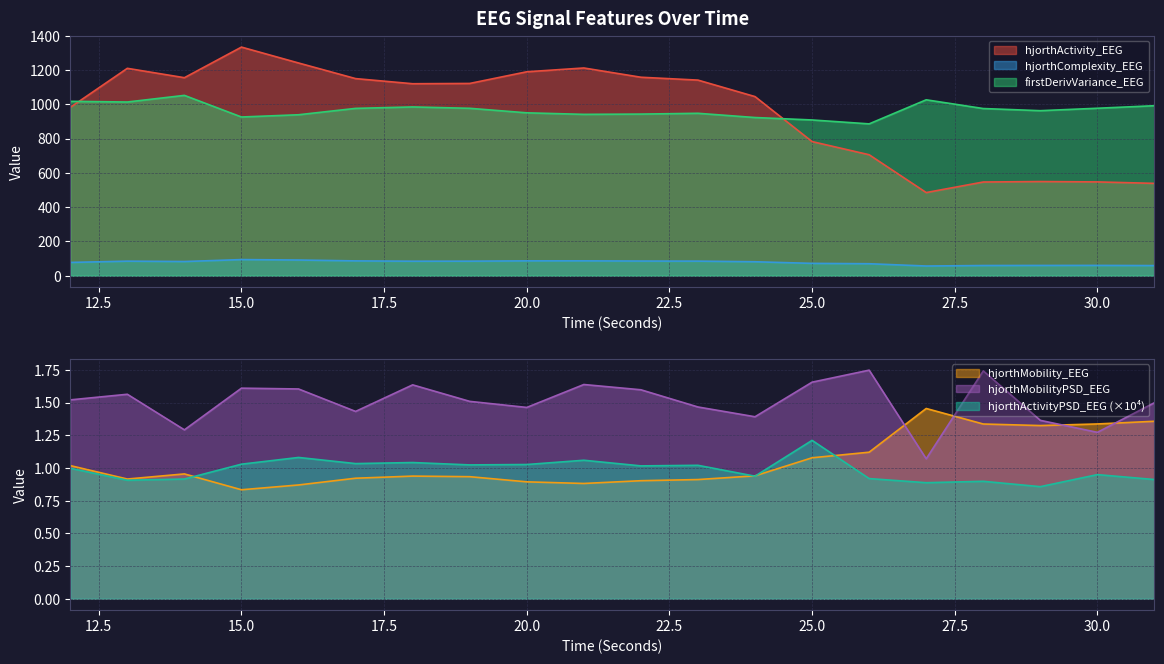

True or false: hjorthActivityPSD_EEG and hjorthMobilityPSD_EEG intersect in this chart.

False